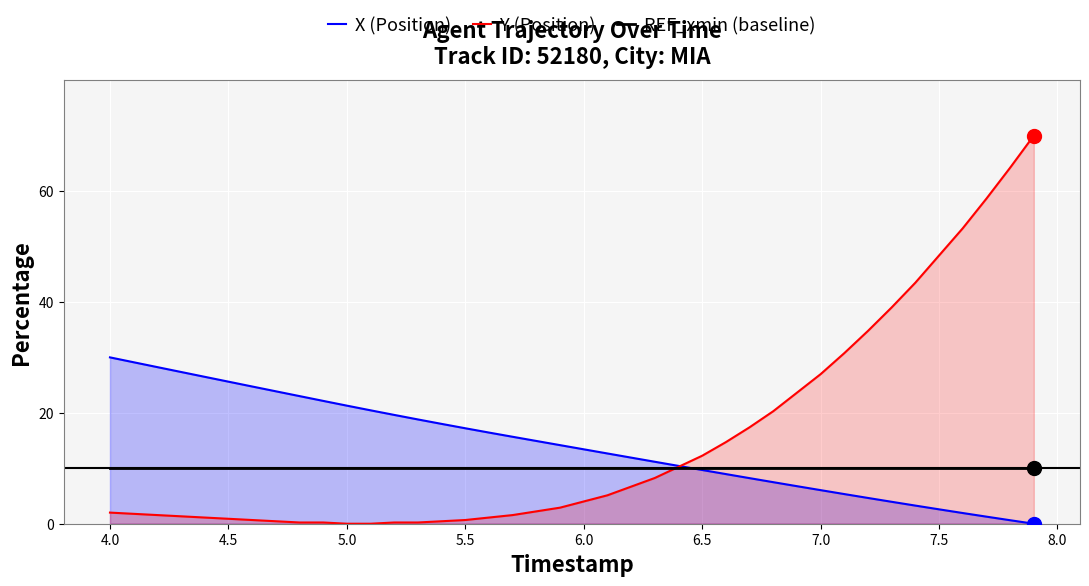

What is the greatest value displayed?

70.0